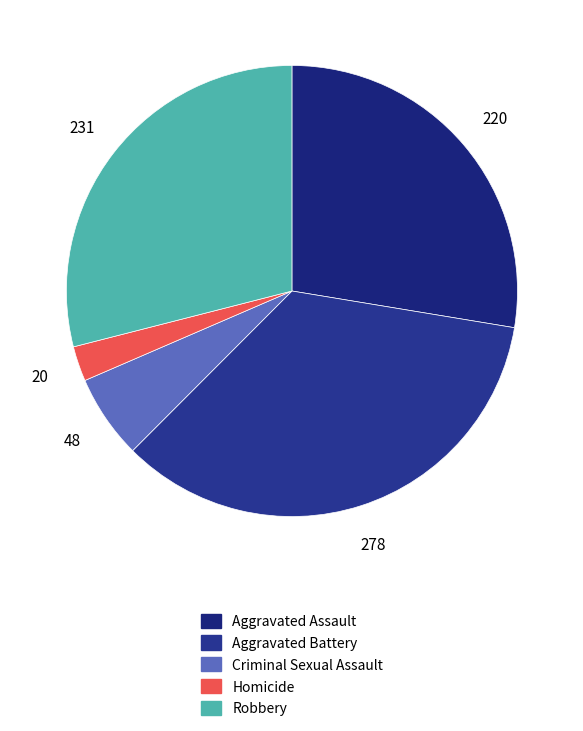

Is it true that Robbery is 29% of the pie?

True